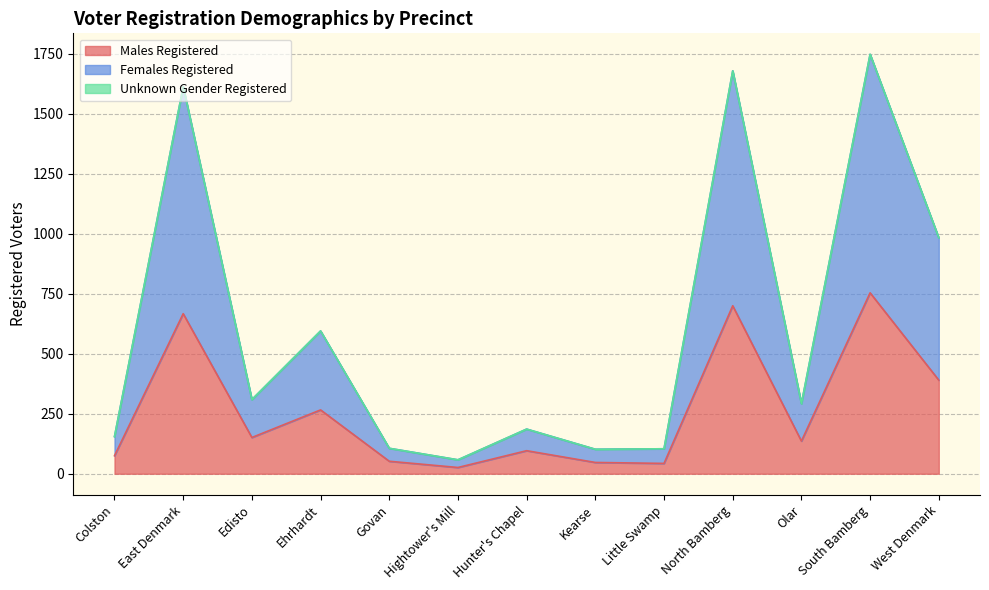

Between Govan and Colston, which is larger?

Colston